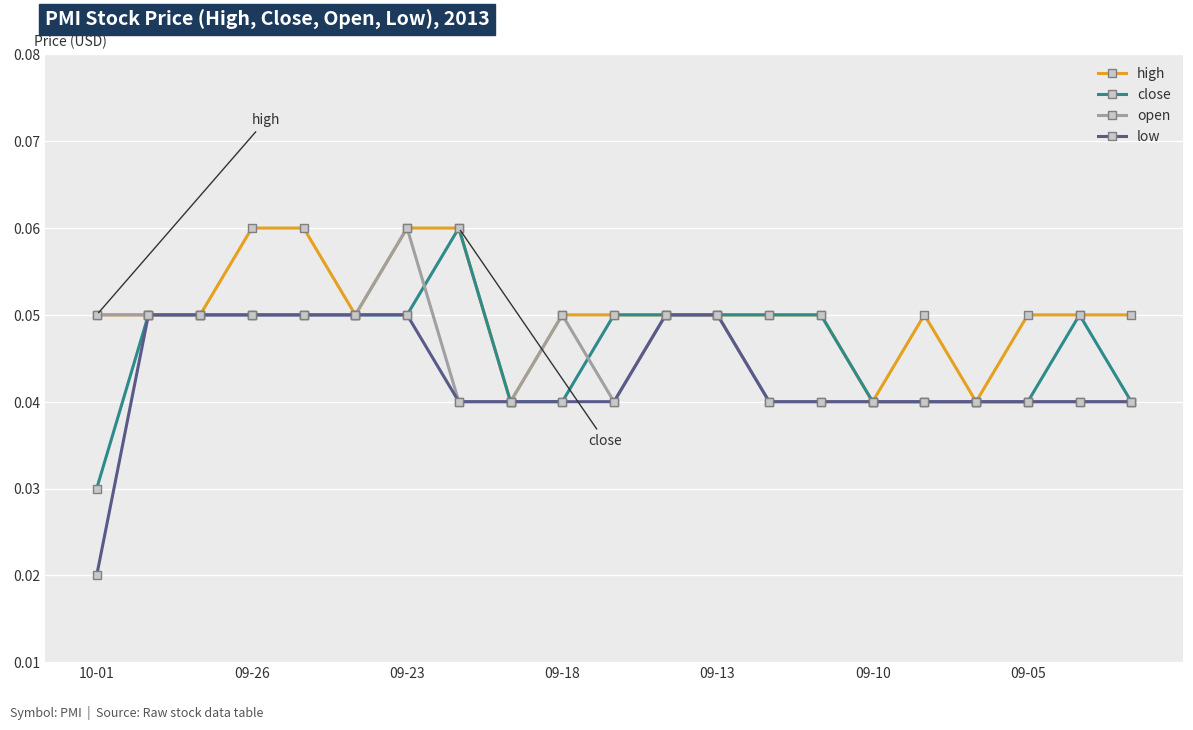

How many lines are shown in the chart?

4